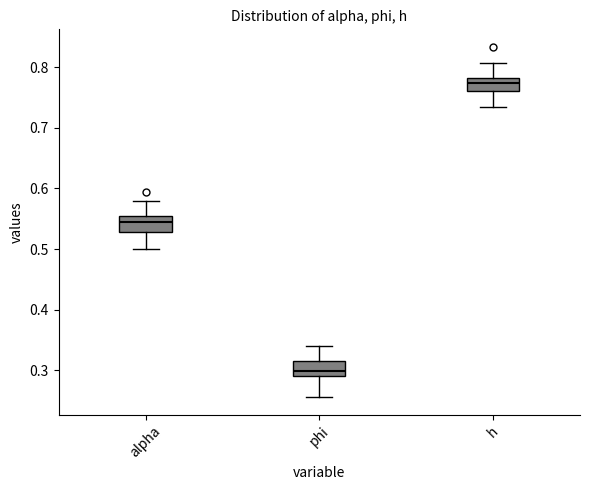

Where does the median line of the box for phi sit on the y-axis? The values are not printed on the chart, so give them approximately, as read against the axis.

0.30